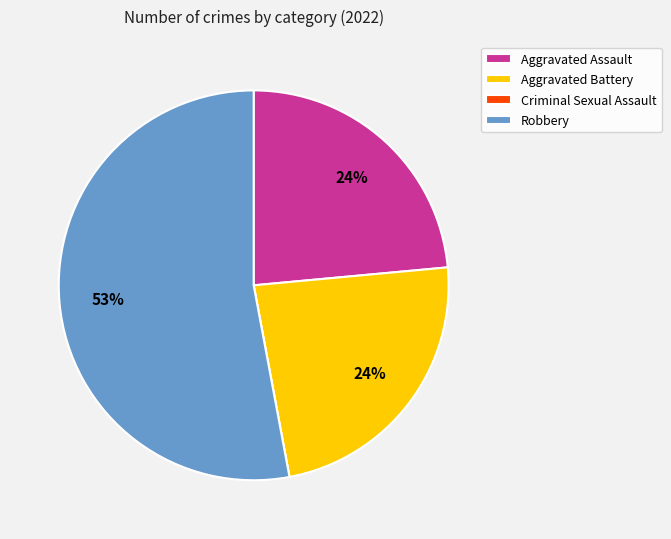

Combined, do Aggravated Assault and Robbery account for over 50%?

Yes